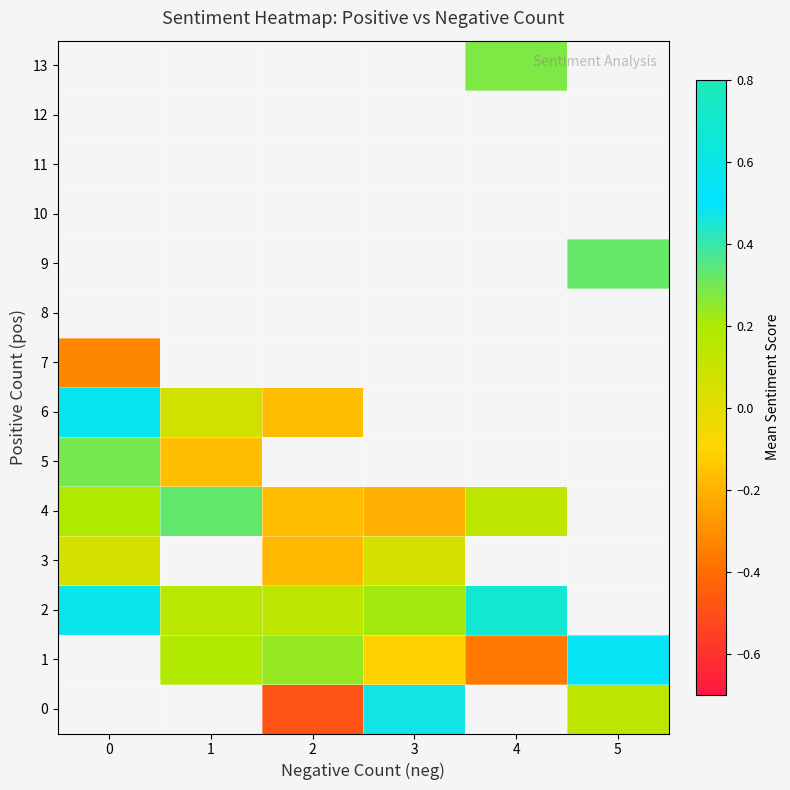

Rank the series by their maximum value, from lowest to highest.

3, 0, 1, 7, 5, 4, 6, 2, 8, 9, 10, 11, 12, 13